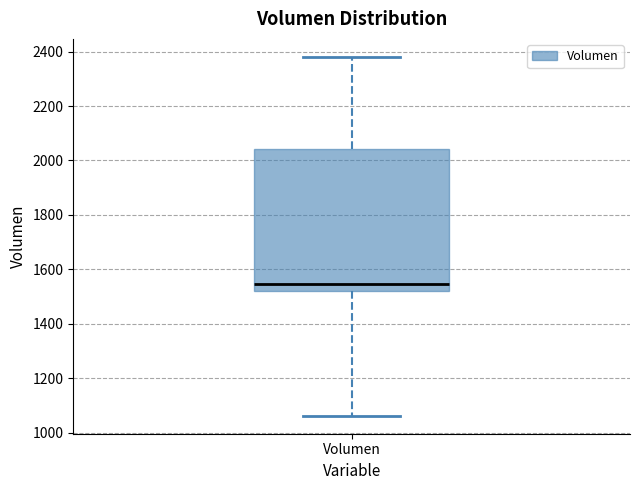

Where does the lower whisker of the box for Volumen end on the y-axis? The values are not printed on the chart, so give them approximately, as read against the axis.

1060